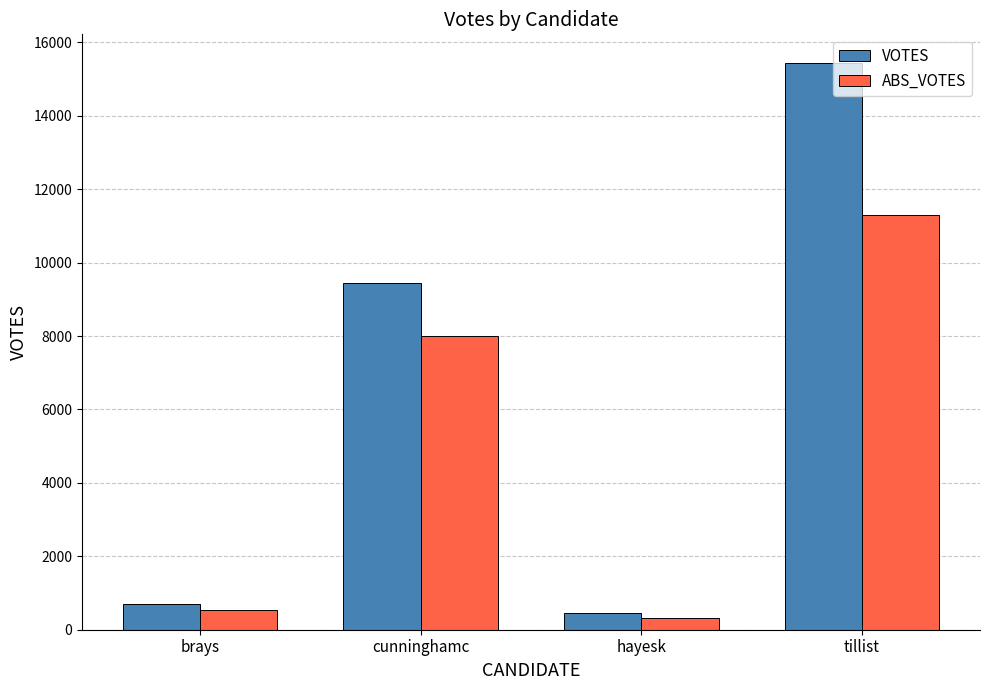

Which series has the largest range (max minus min)?

VOTES